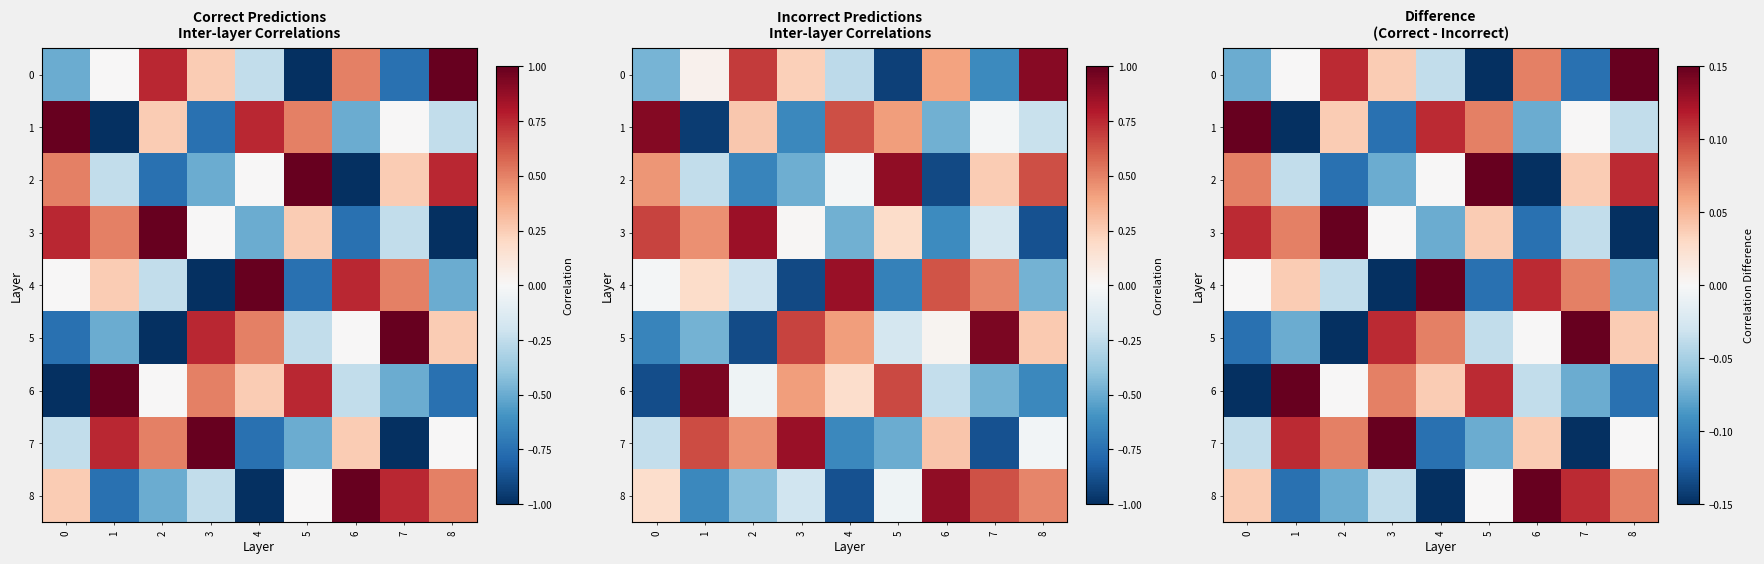

Which label corresponds to the smallest value in the chart?

5